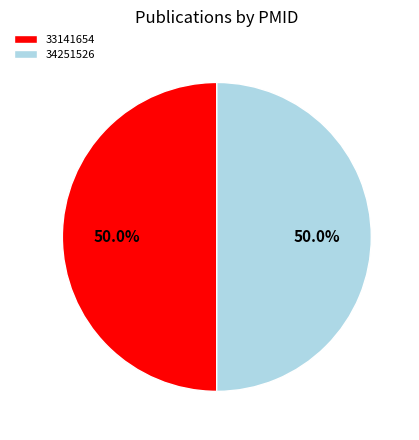

What portion of the pie excludes 33141654?

50.0%